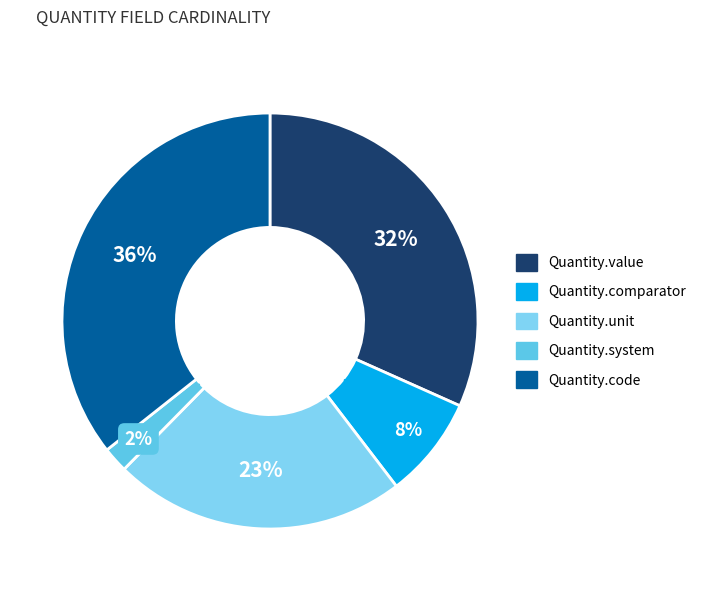

Which category has the biggest portion of the pie?

Quantity.code